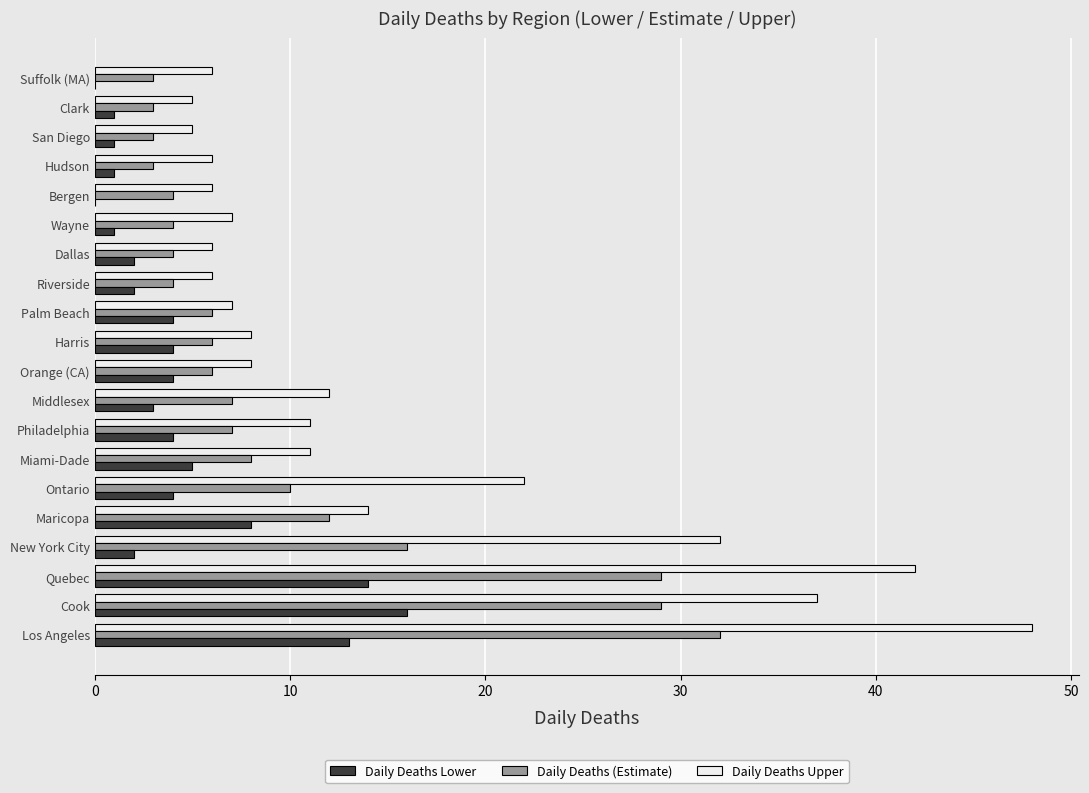

Which label corresponds to the largest value in the chart?

Los Angeles